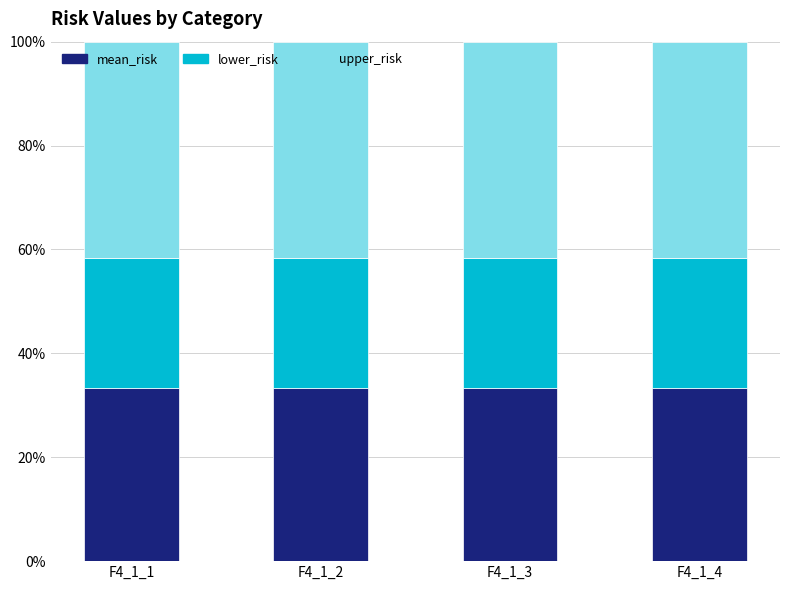

What is the highest value of the mean_risk series?

33.3